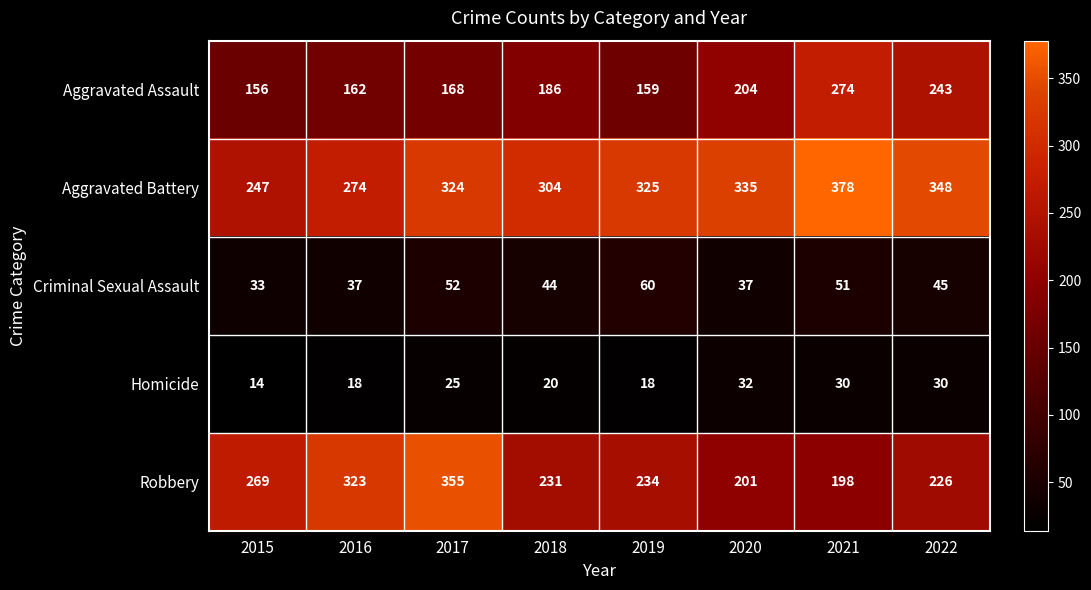

True or false: Homicide has a value of 26 at 2016.

False